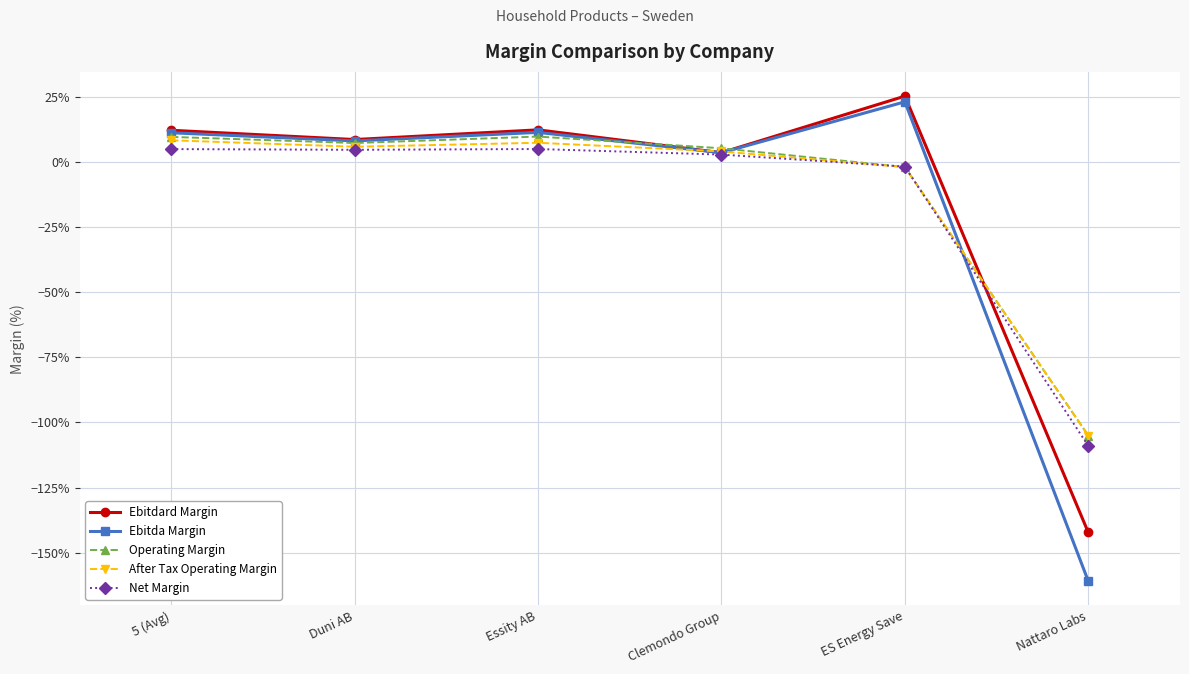

Is it true that Net Margin equals -0.0 at ES Energy Save?

True